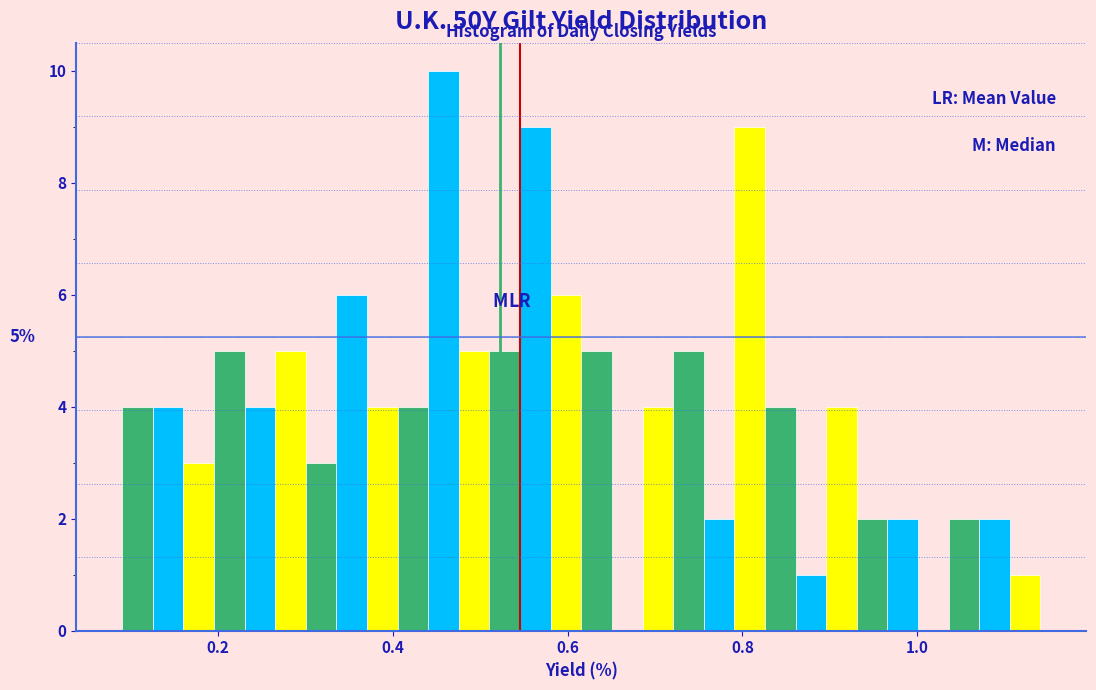

Around what value on the x-axis is the tallest bar? Give the approximate position of its centre, as read against the axis.

0.46